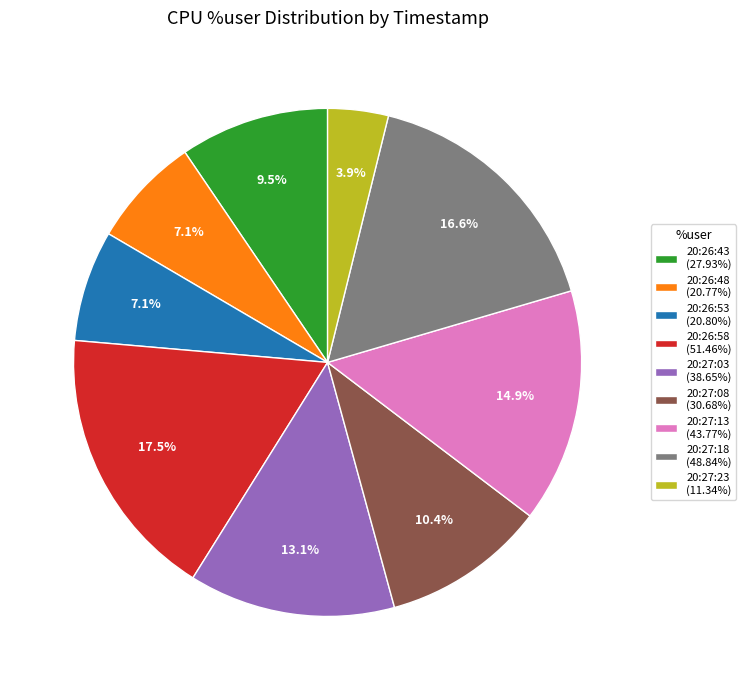

What percentage is the 20:27:13 slice, to the nearest percent?

15%